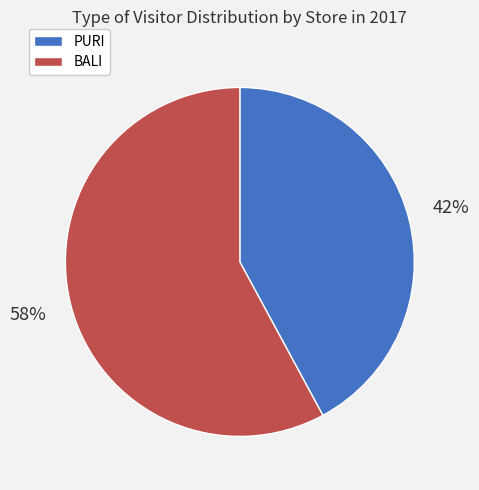

Do BALI and PURI together represent more than half of the pie?

Yes